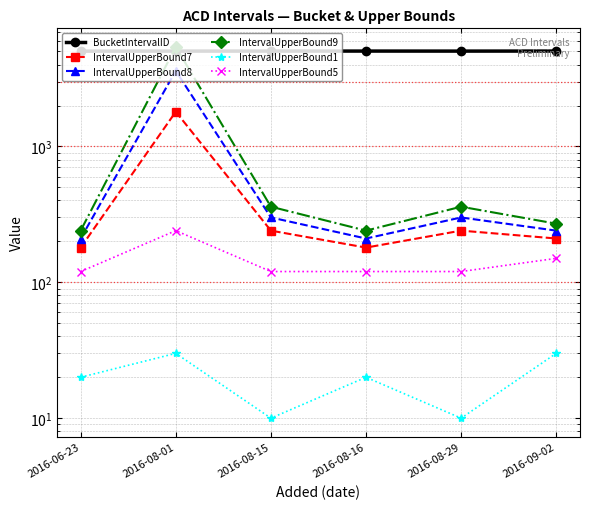

True or false: BucketIntervalID and IntervalUpperBound5 intersect in this chart.

False